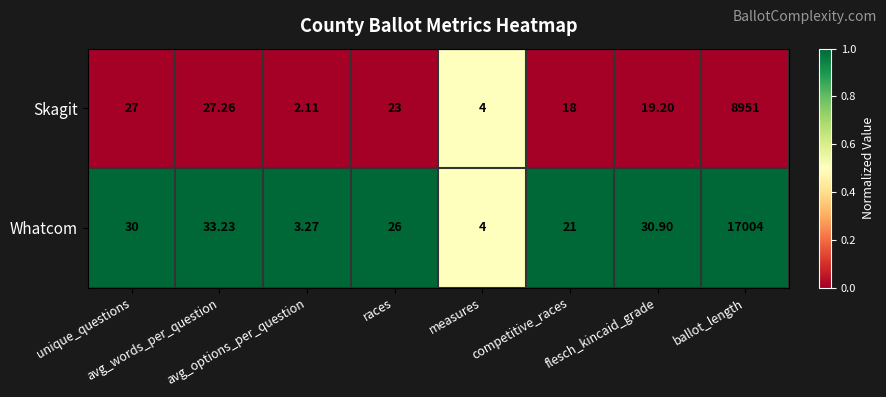

What is the total value across all series at races?

49.0